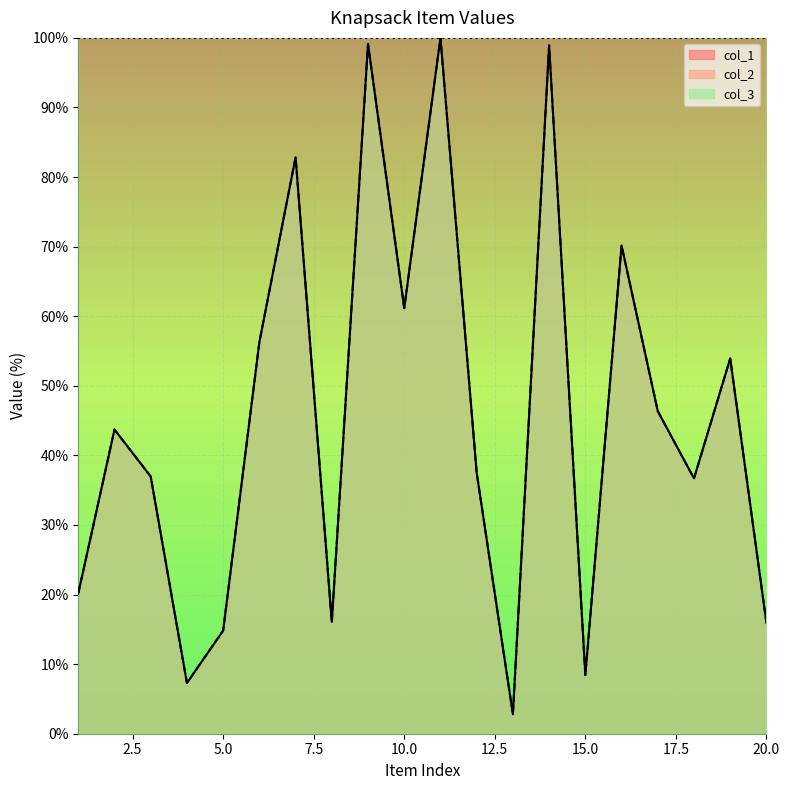

True or false: col_2 and col_1 intersect in this chart.

False